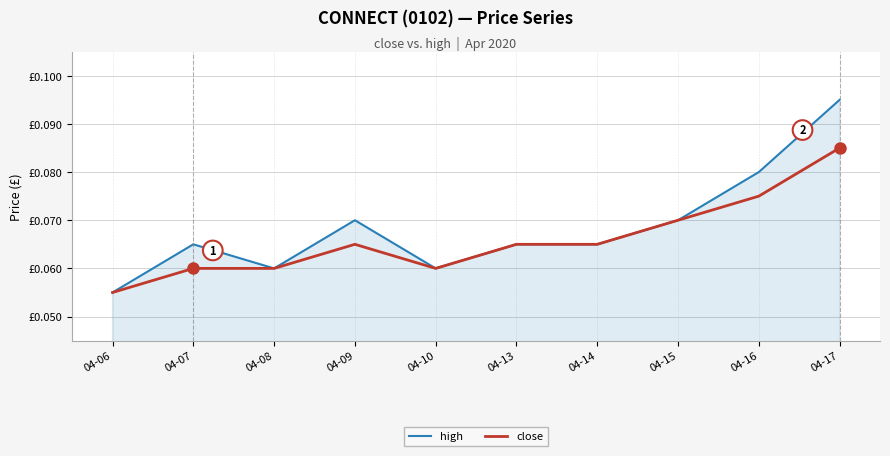

Where is close nearest to the value 0?

04-06